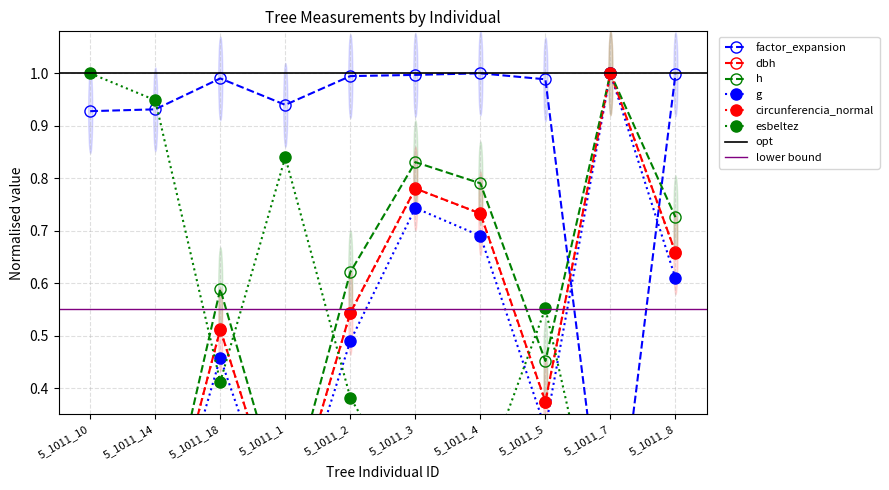

What is the difference between the maximum and minimum values in the esbeltez series?

1.0